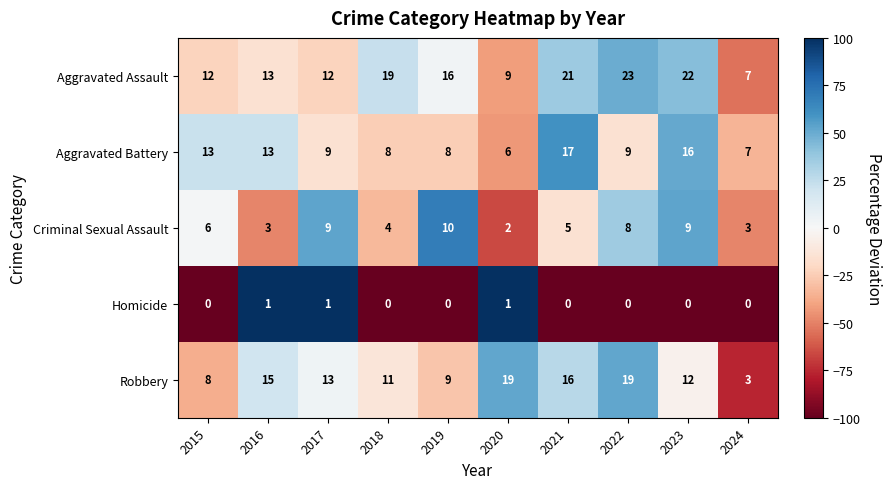

What is the maximum value shown in the chart?

23